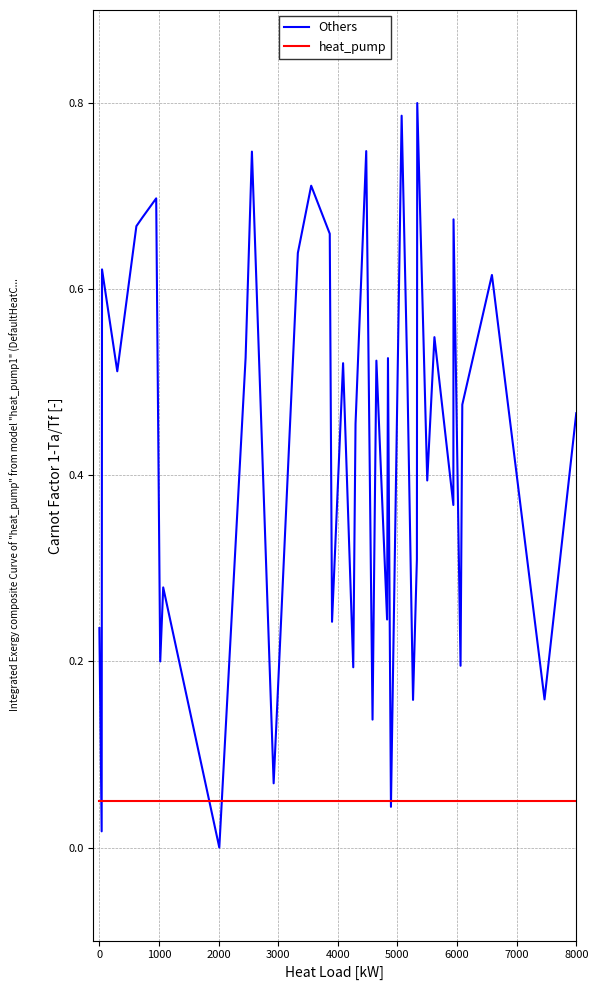

Rank the series by their maximum value, from highest to lowest.

Others, heat_pump